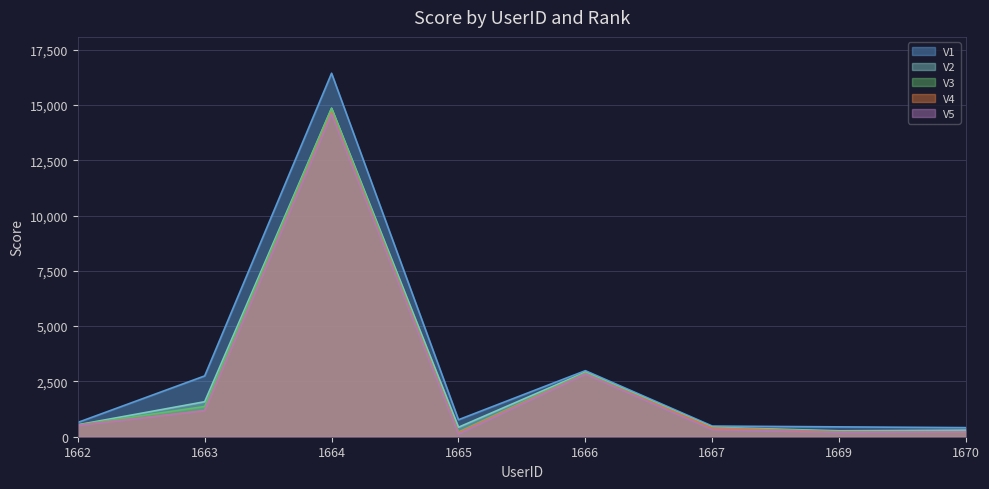

What is the approximate value of V3 at 1663?

1367.4